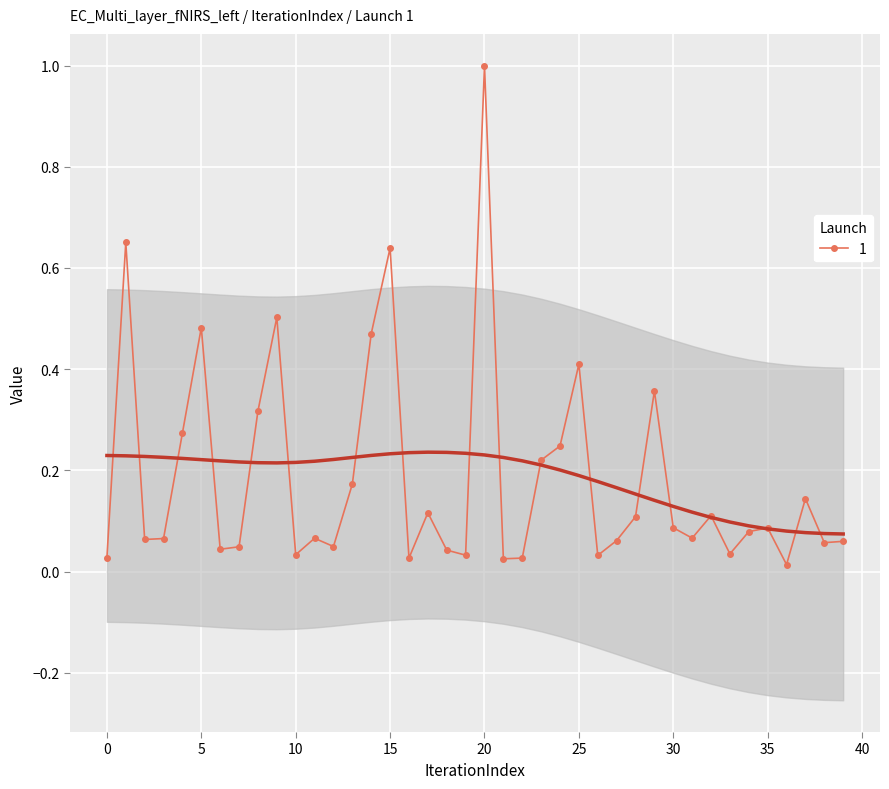

How many lines are shown in the chart?

1